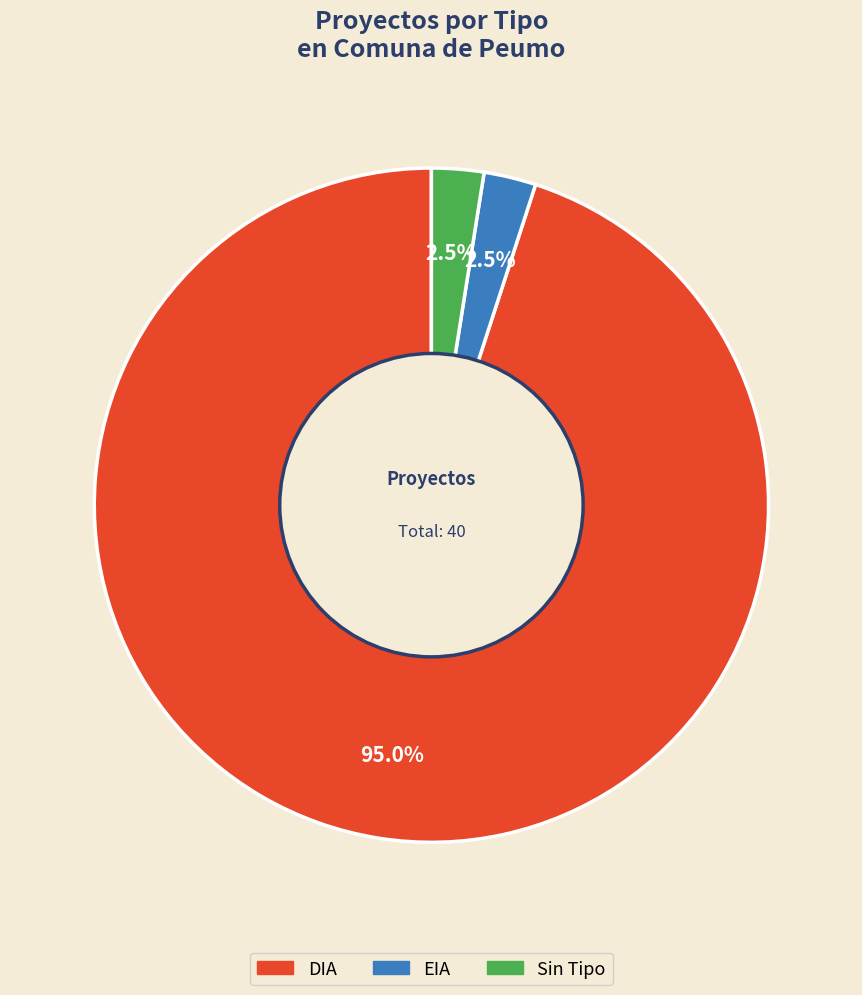

Which category has the biggest portion of the pie?

DIA